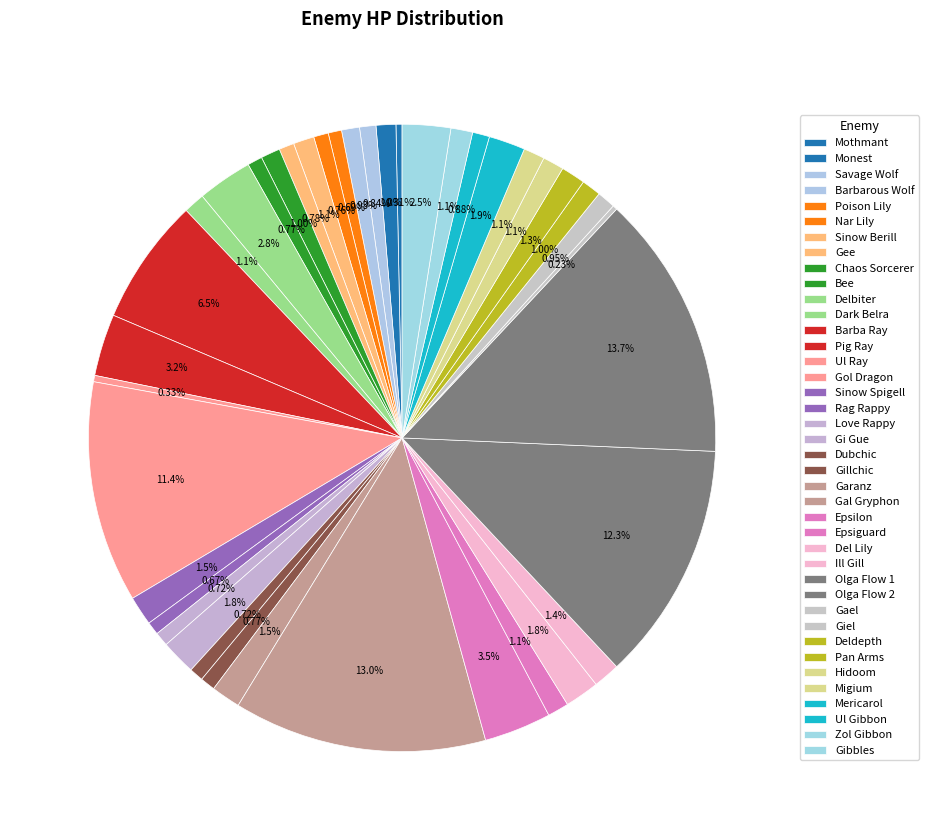

To the nearest percent, what portion does Giel represent?

1%